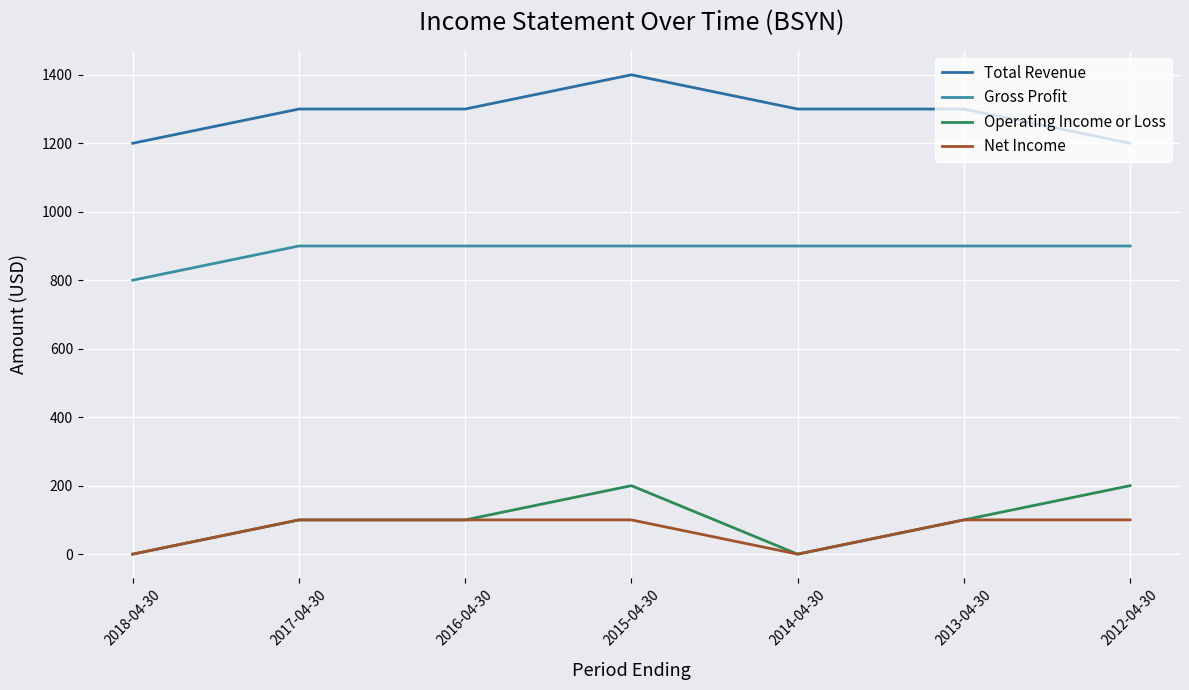

What is the maximum value for Operating Income or Loss?

200